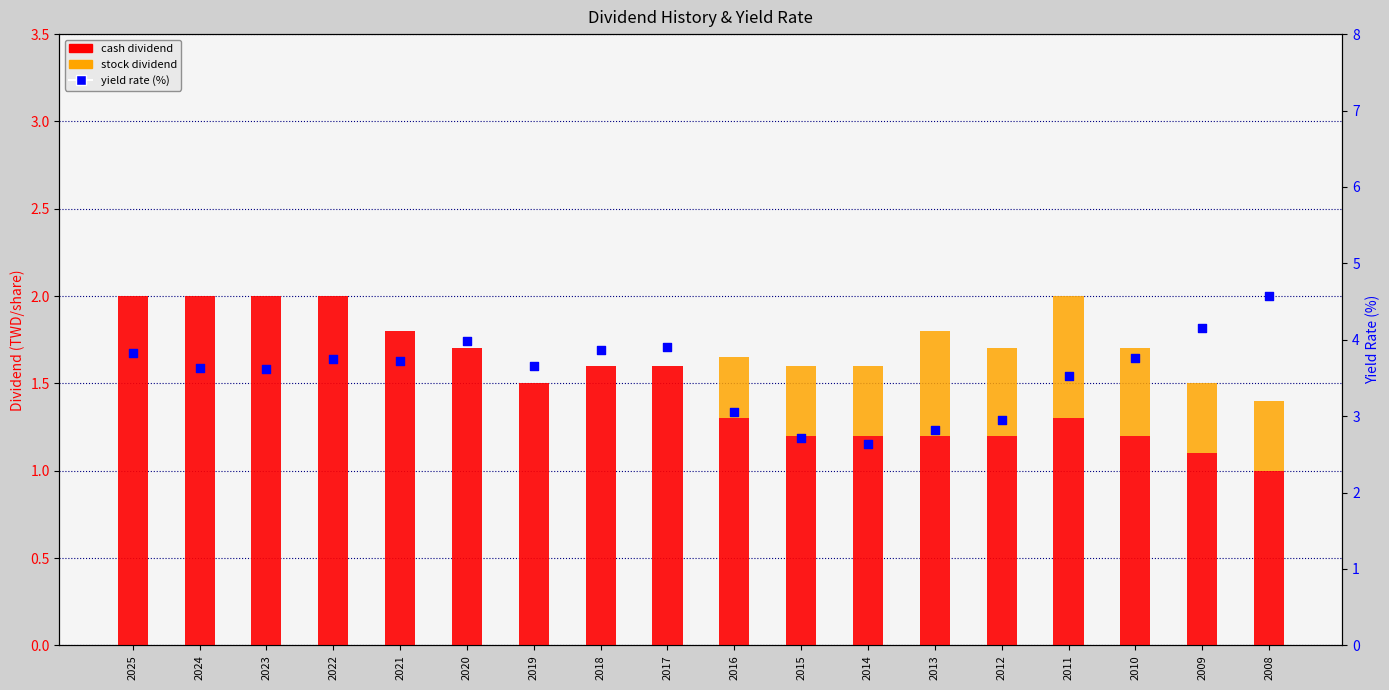

Which series has the widest spread of Y values?

yield rate (%)